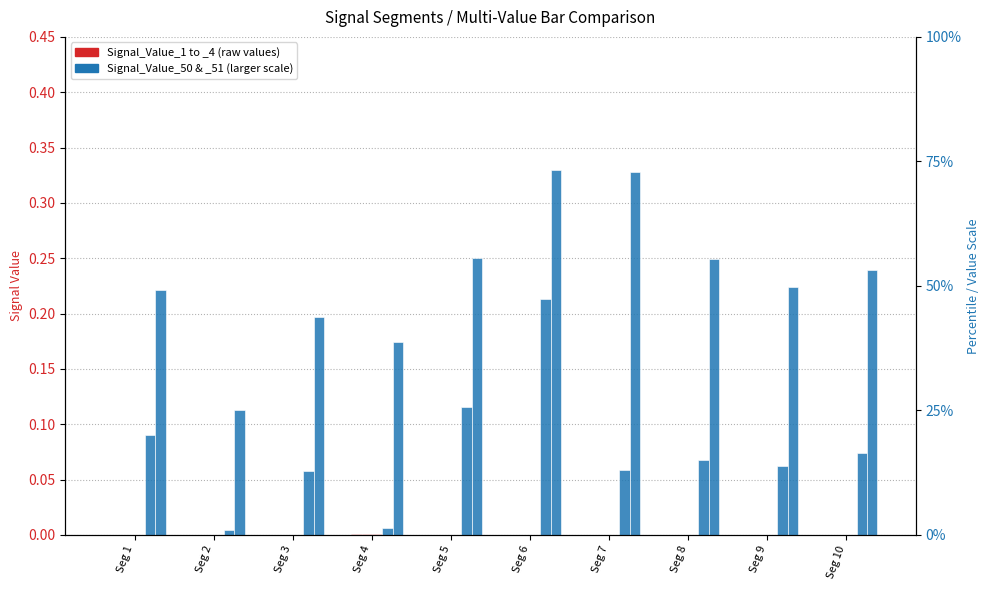

At which category is the sum across all series the highest?

Seg 6